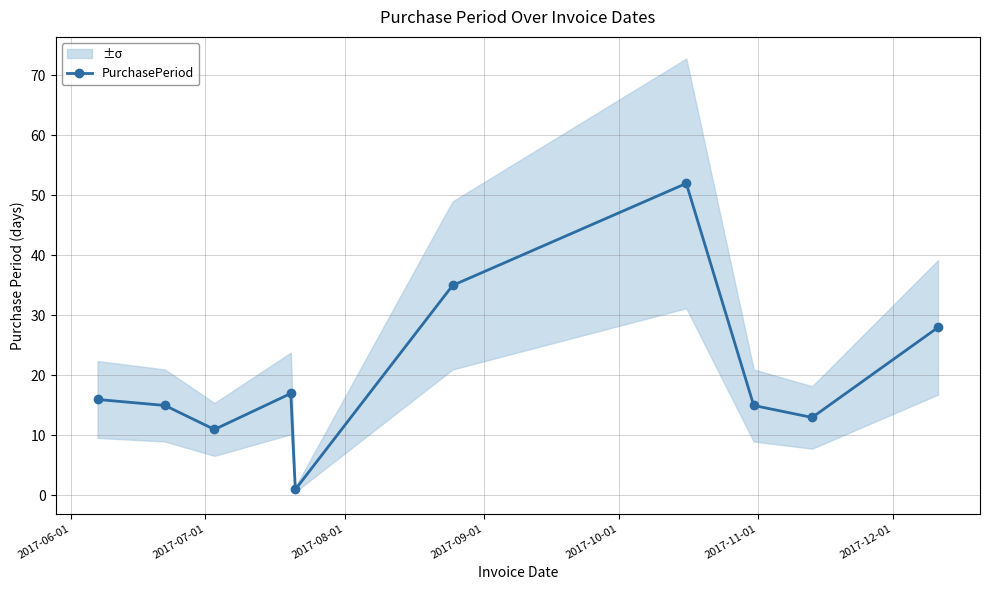

What is the difference between the maximum and second lowest values?

41